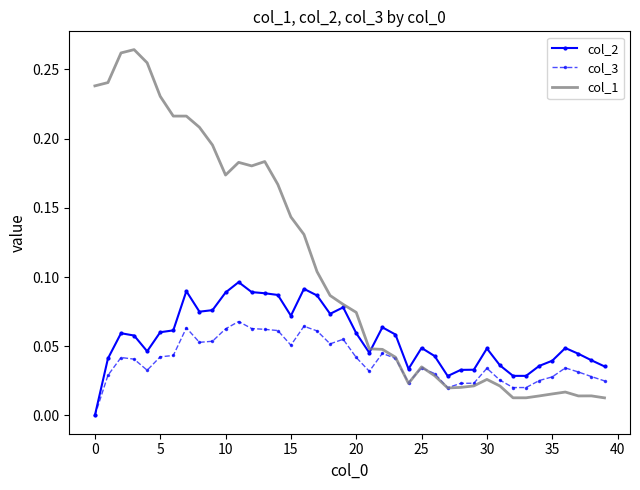

Which series has the largest total across all categories?

col_1